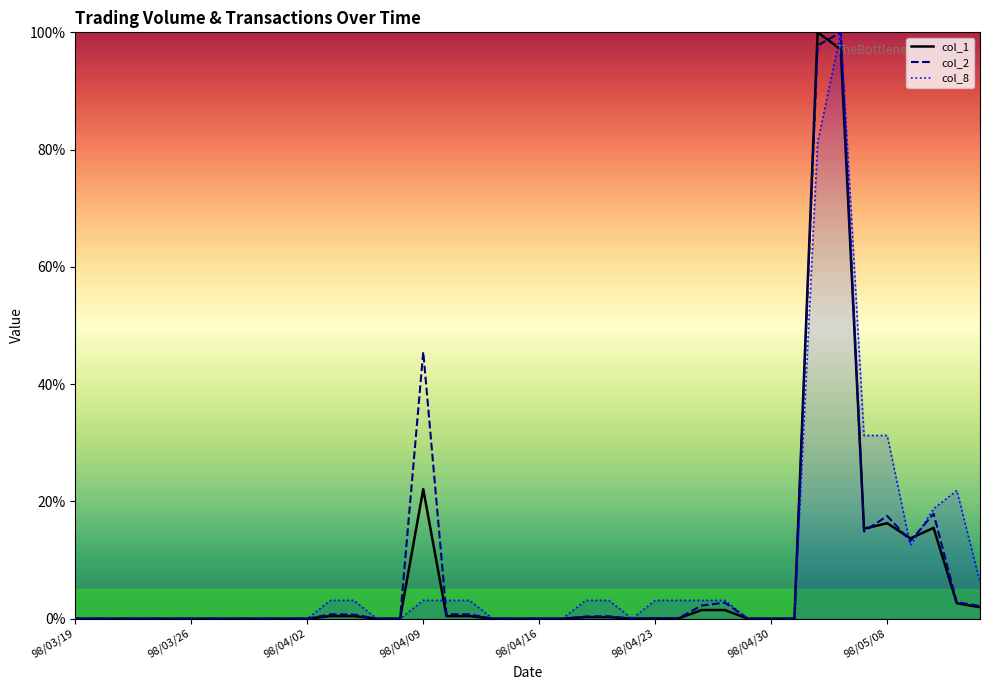

Which series ends up on top after the final intersection of col_8 and col_2?

col_8